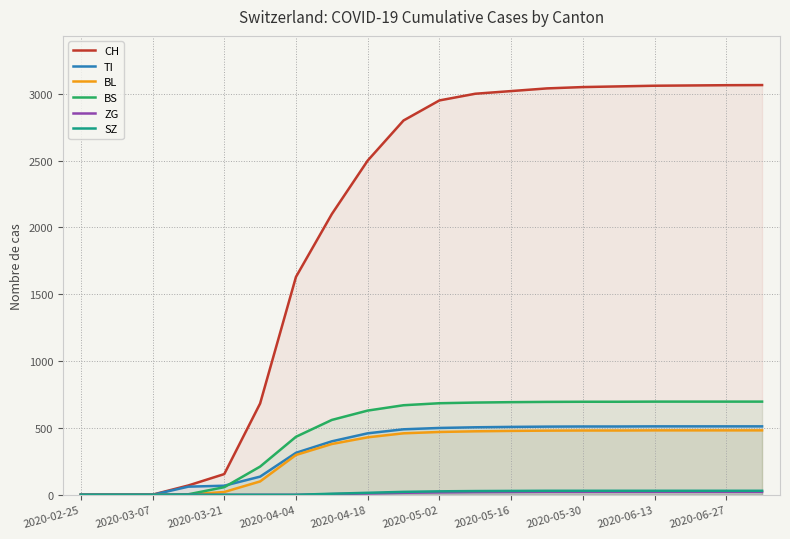

What are all the series names shown in the legend?

CH, TI, BL, BS, ZG, SZ